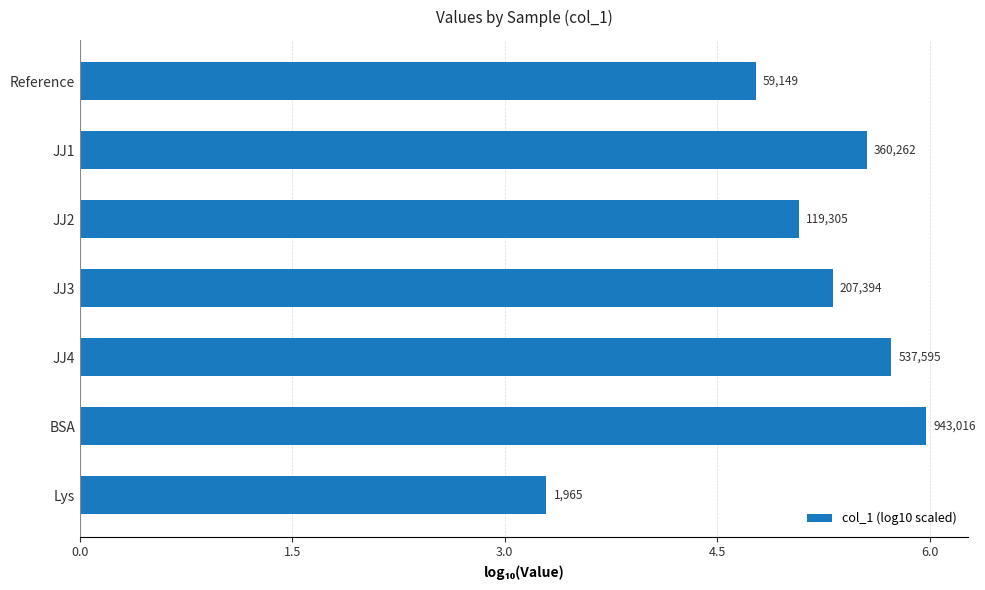

Where is the data nearest to the value 4?

Lys